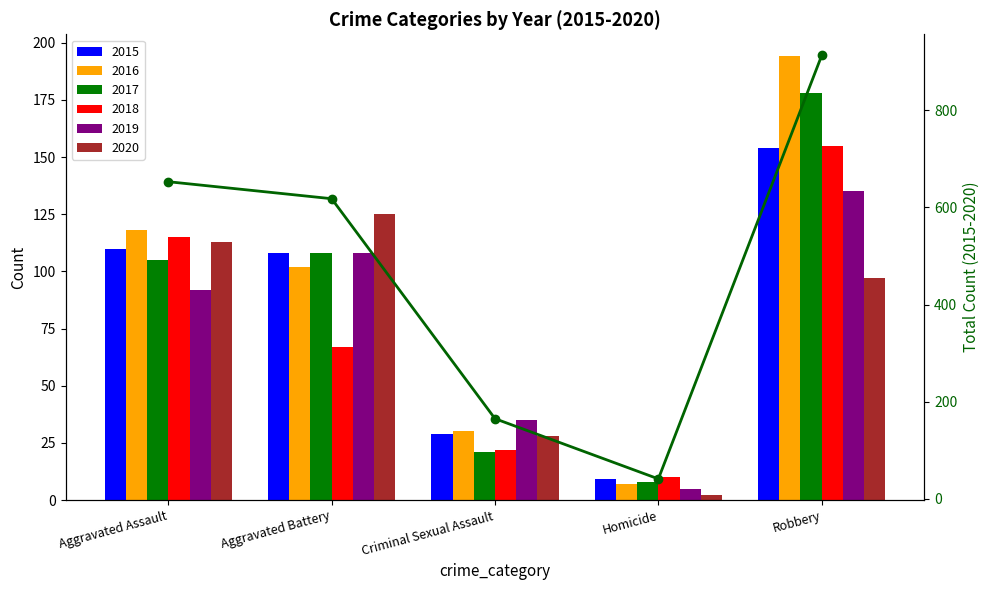

What is the value of the 4th bar from the left?

41